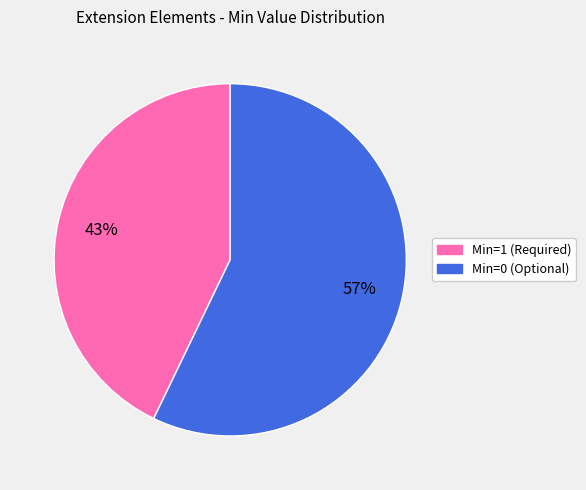

Does any single category account for the majority?

Yes